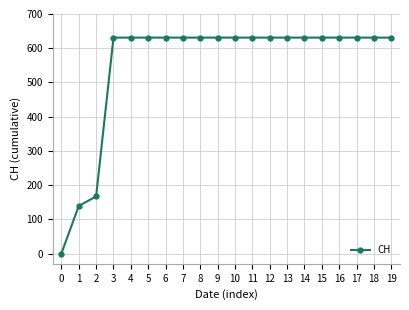

Reading right to left, transcribe all the data shown in this chart.

19=631	18=631	17=631	16=631	15=631	14=631	13=631	12=631	11=631	10=631	9=631	8=631	7=631	6=631	5=631	4=631	3=631	2=167	1=139	0=0